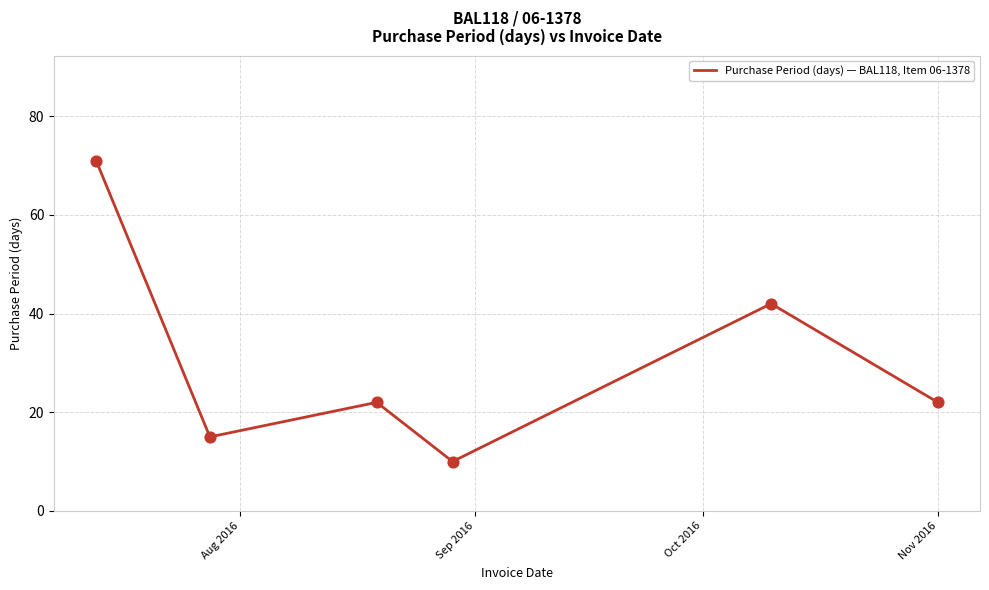

What is the difference between the maximum and minimum values?

61